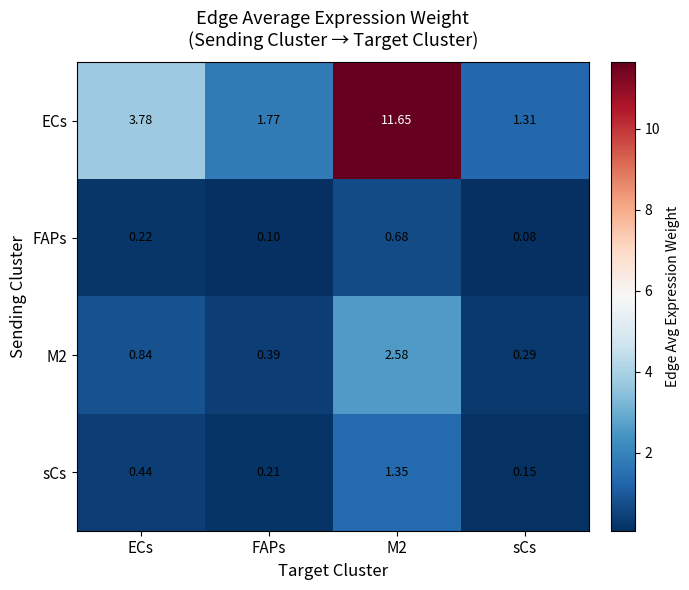

Which category has the lowest value across all series?

sCs